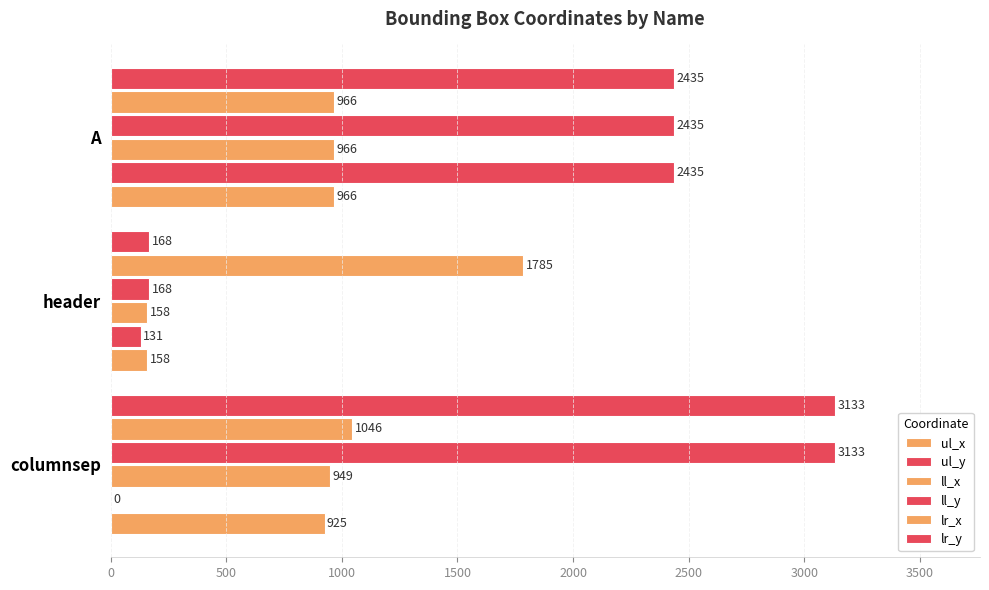

At how many categories does at least one series exceed 2543?

1